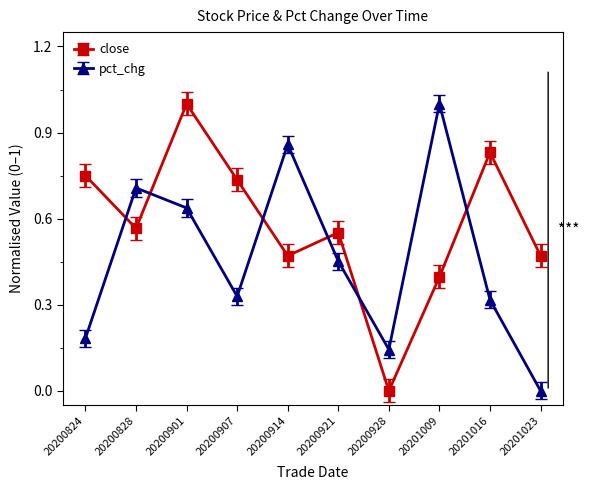

At which category does close reach its first local valley?

20200828